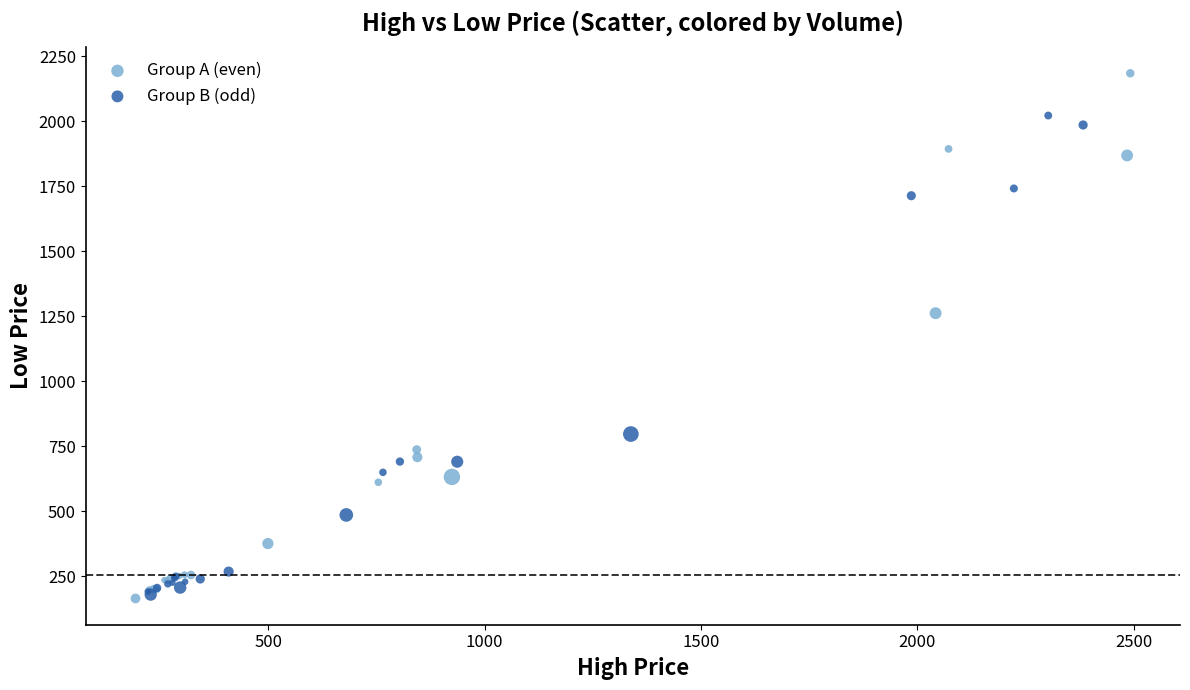

Which series reaches the maximum Y coordinate?

Group A (even)